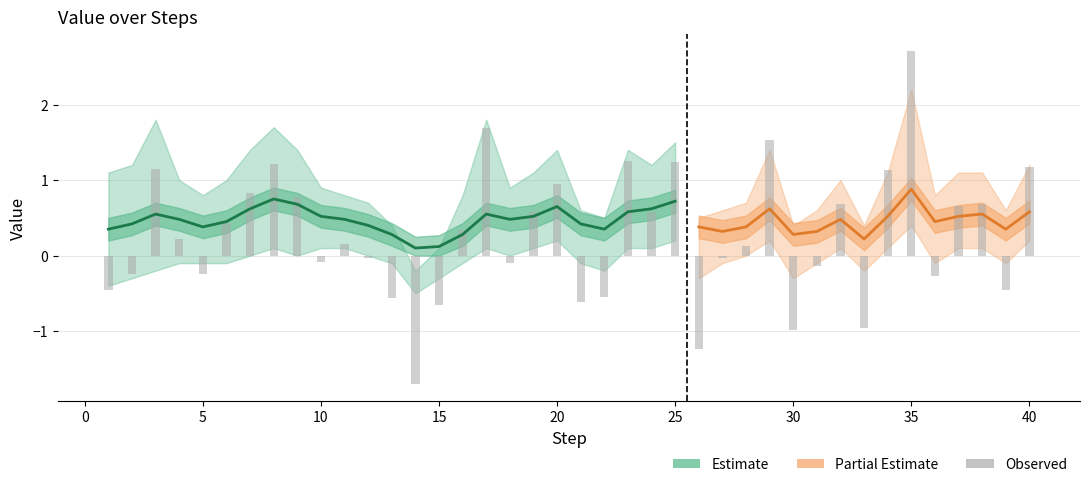

How many categories are shown in the chart?

40